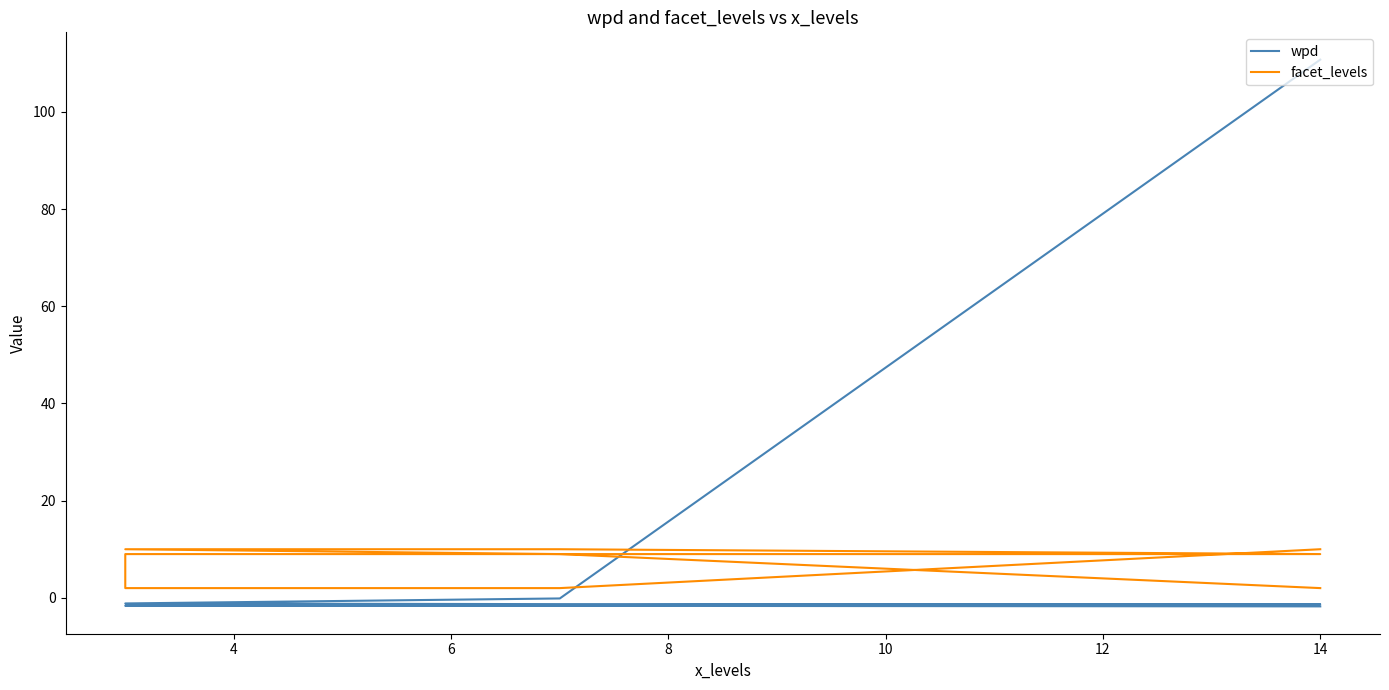

True or false: facet_levels and wpd intersect in this chart.

True